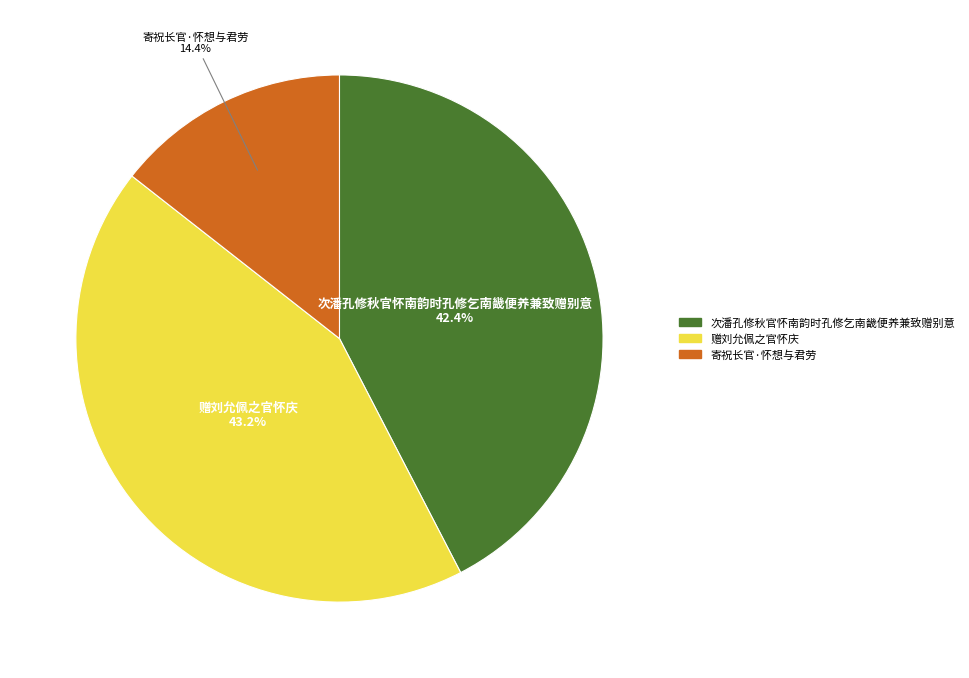

Which slice is the largest?

赠刘允佩之官怀庆